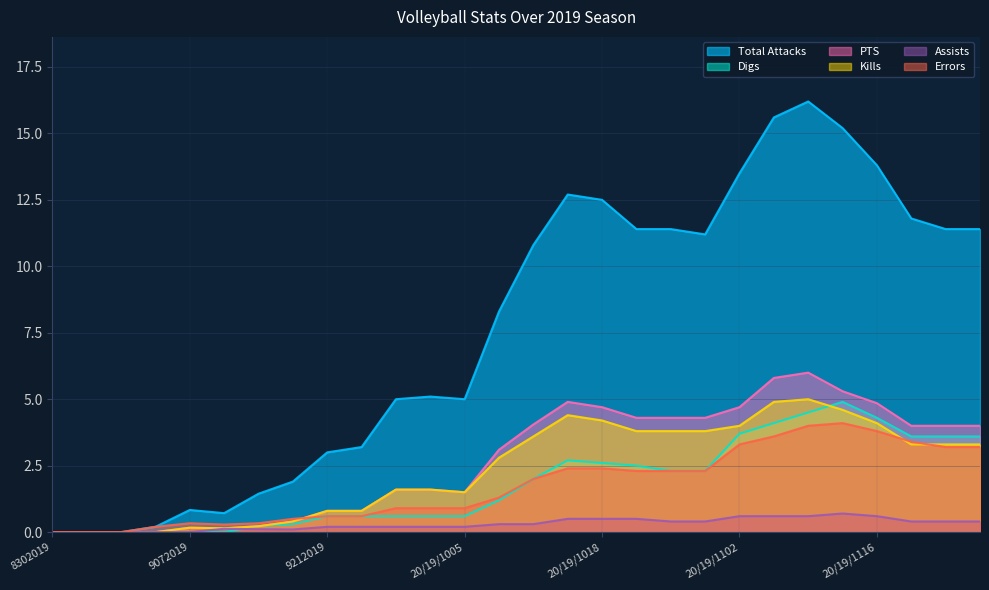

The value of PTS at 9282019 is 1.6. True or false?

True